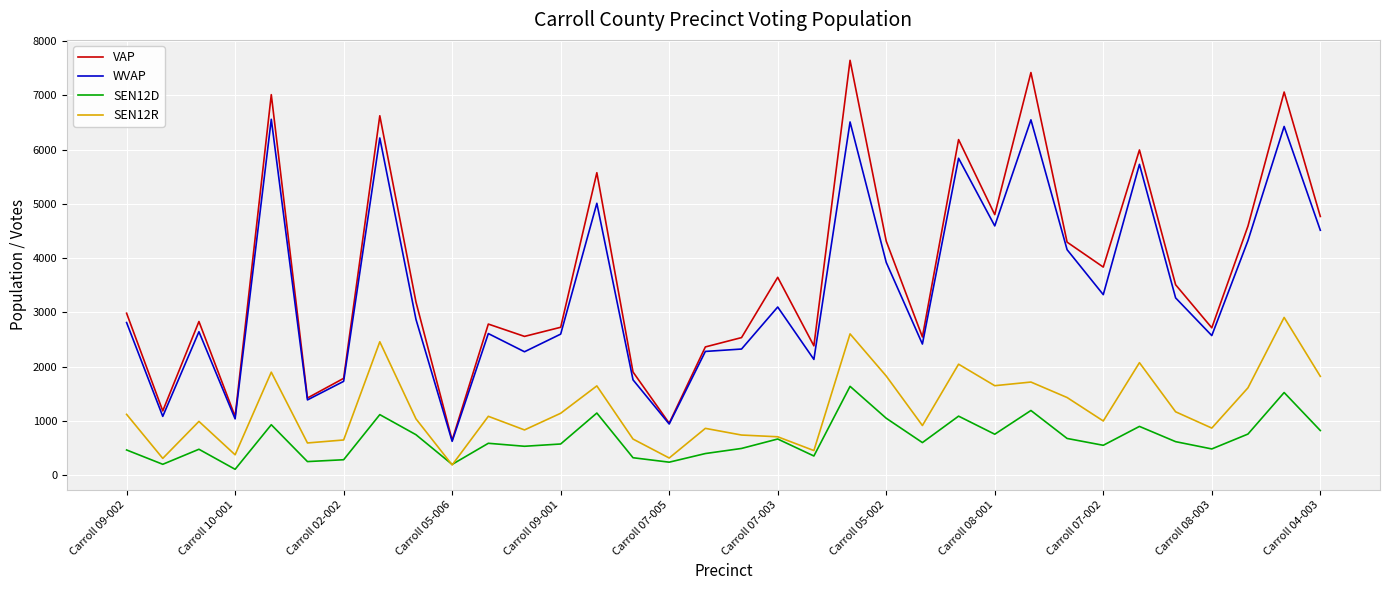

What is the difference between the second highest and minimum values in the VAP series?

6772